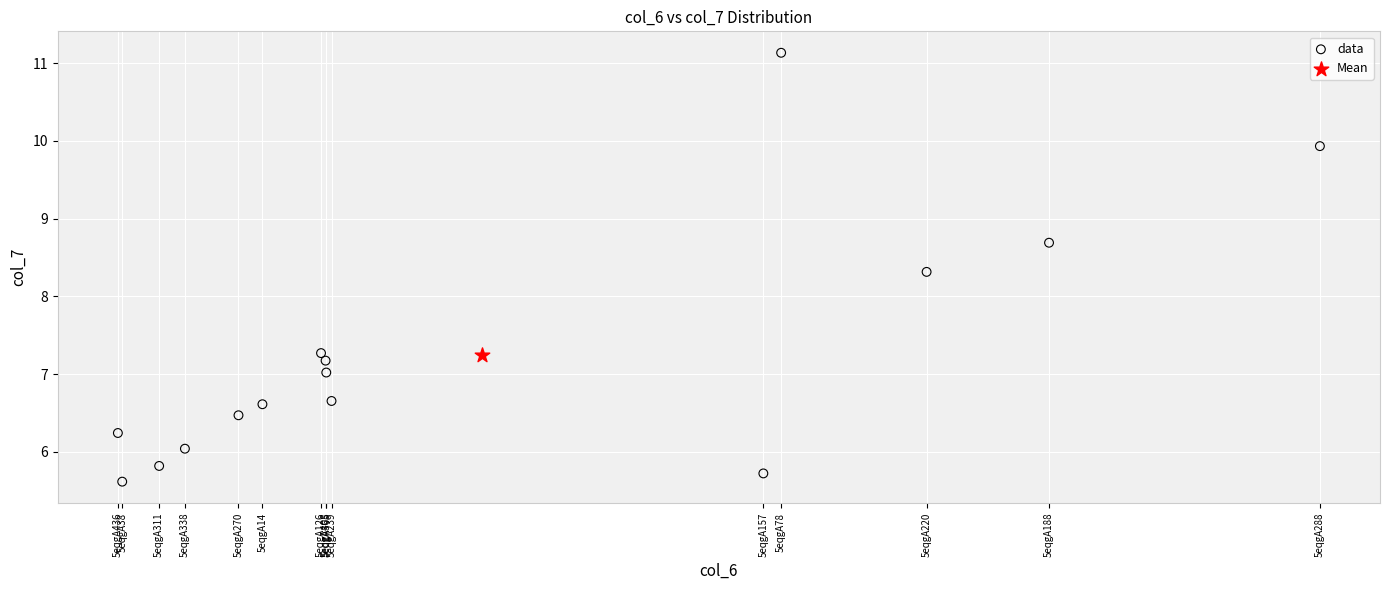

What are all the series names shown in the legend?

data, Mean